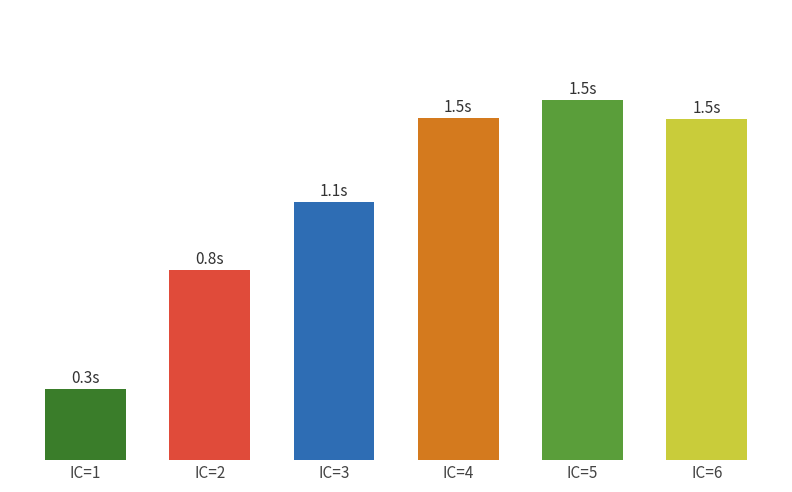

Is it true that the value at IC=5 is 1.5?

True